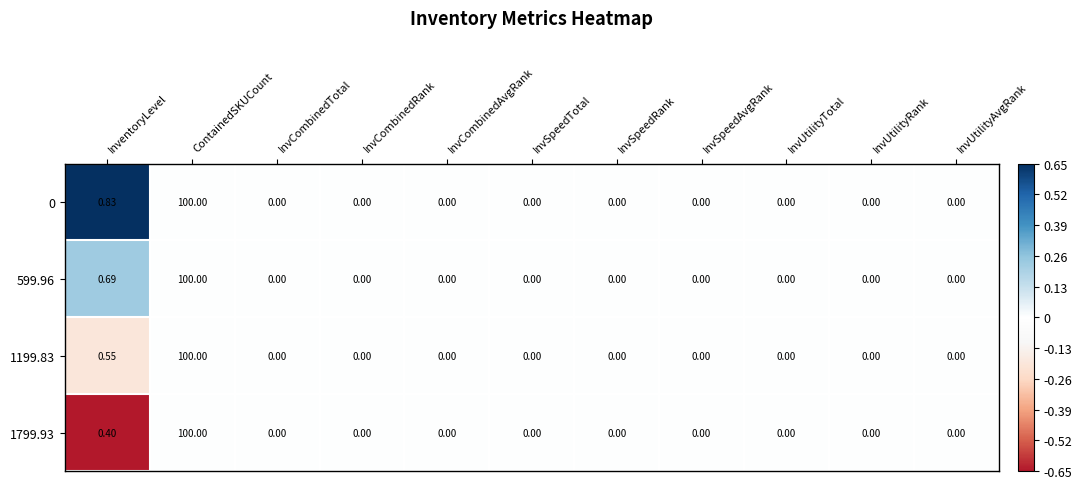

At which category is the sum across all series the highest?

ContainedSKUCount